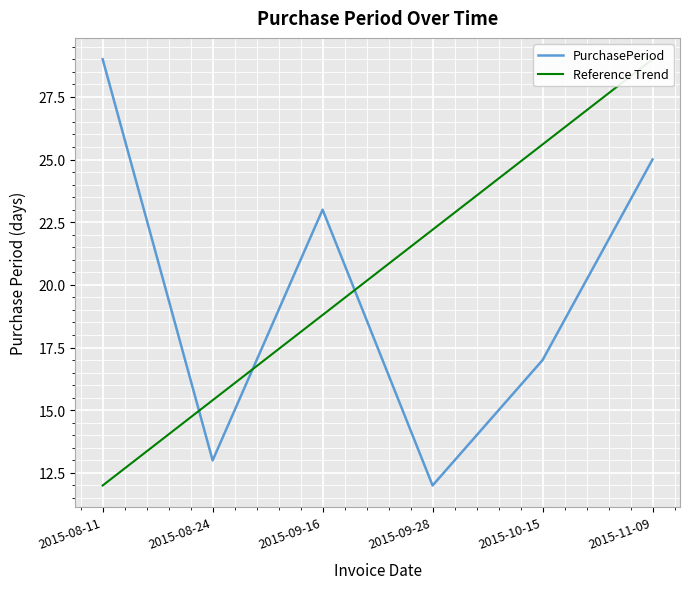

After their last crossing, which series has the higher values: Reference Trend or PurchasePeriod?

Reference Trend